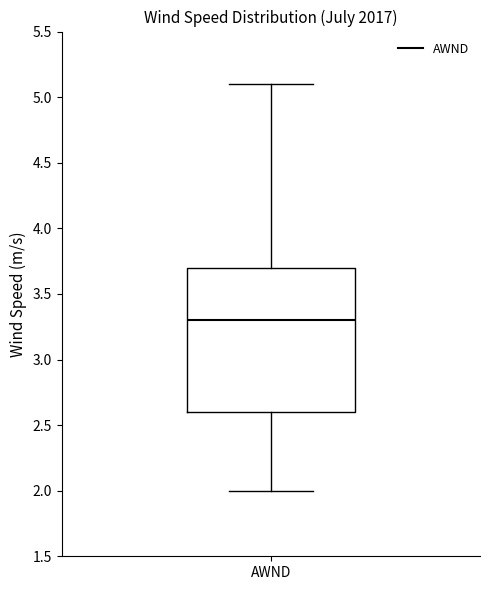

Transcribe this box plot: give where the median line is, the range the box spans, and where the two whiskers end, as read against the y-axis. The values are not printed on the chart, so give them approximately, as read against the axis.

median 3.3, box 2.6 to 3.7, whiskers 2.0 to 5.1